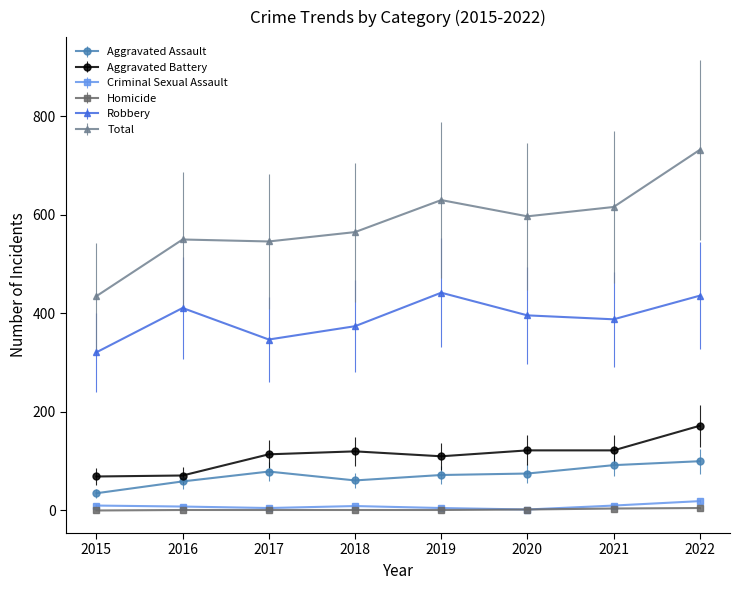

At which category is the sum across all series the highest?

2022